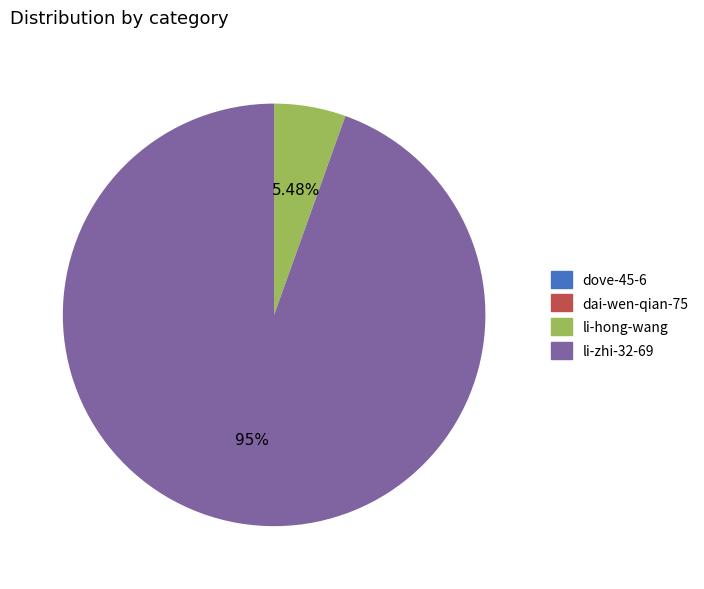

Is there a majority slice in this chart?

Yes